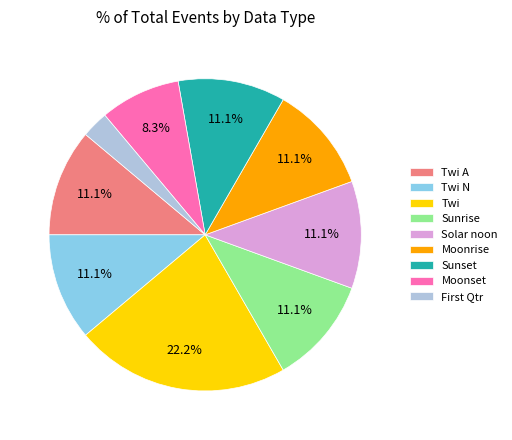

What percentage do Solar noon and Moonset together represent?

19.4%